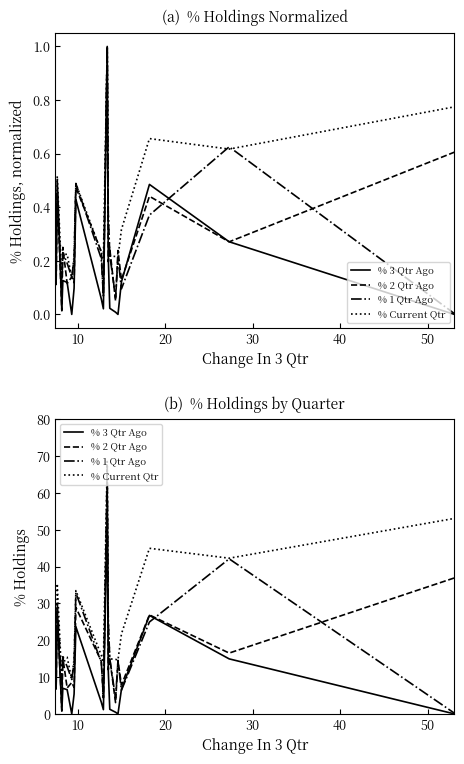

What is the difference between the second highest and second lowest values in the % 1 Qtr Ago series?

37.8